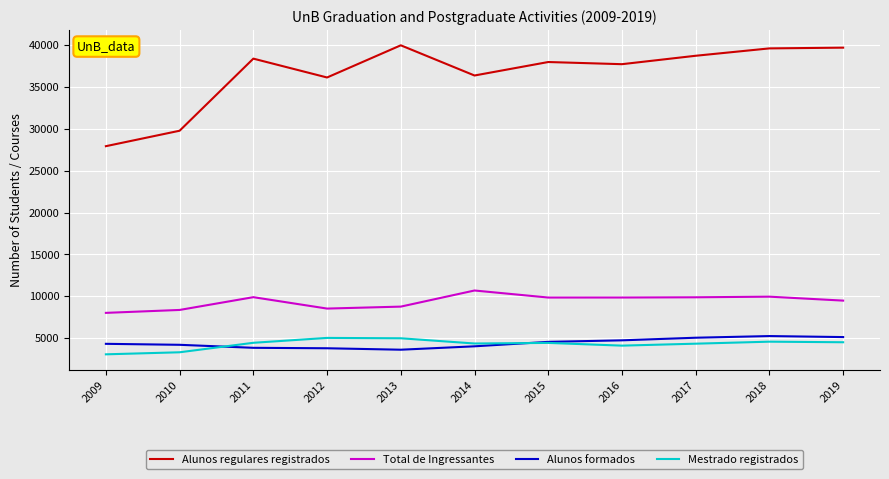

What are all the series names shown in the legend?

Alunos regulares registrados, Total de Ingressantes, Alunos formados, Mestrado registrados